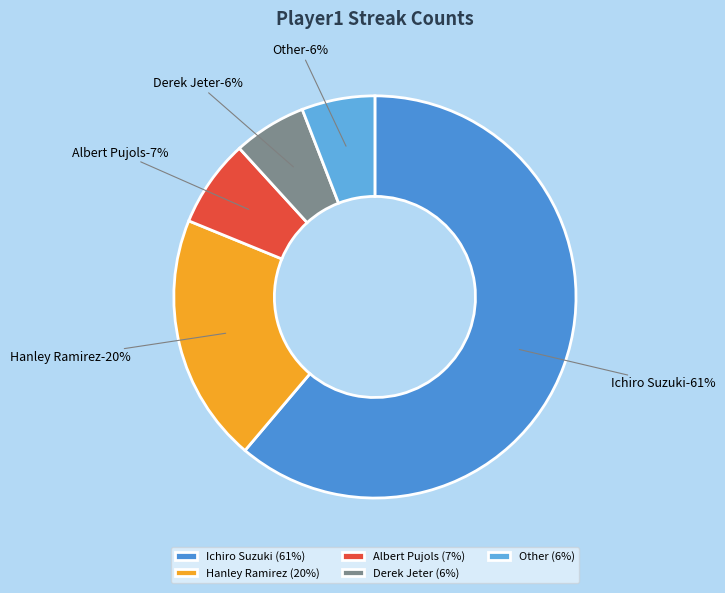

What is the smallest slice in the pie chart?

Derek Jeter